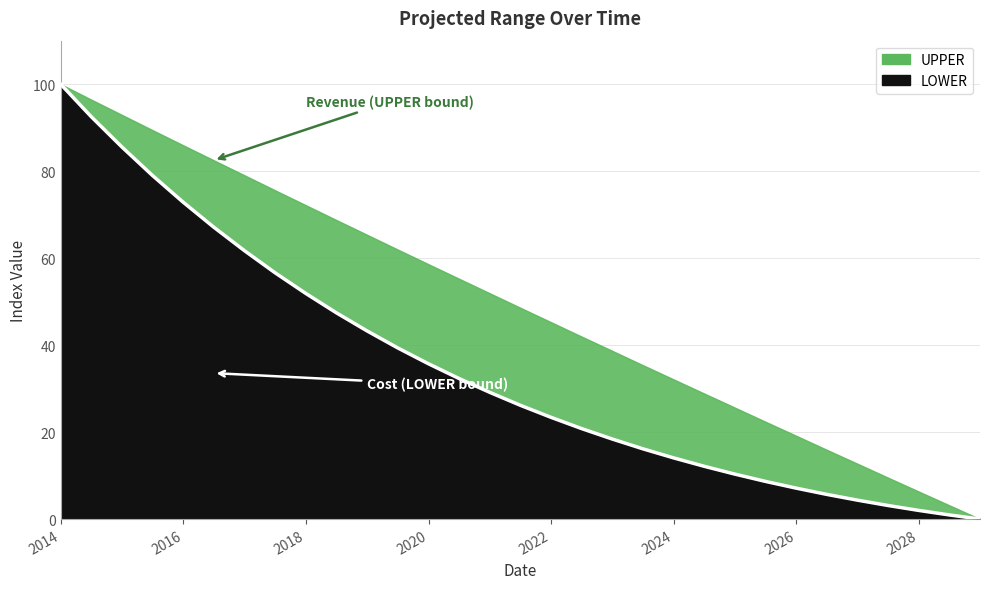

What is the label of the 21st point from the left?

2023-12-30